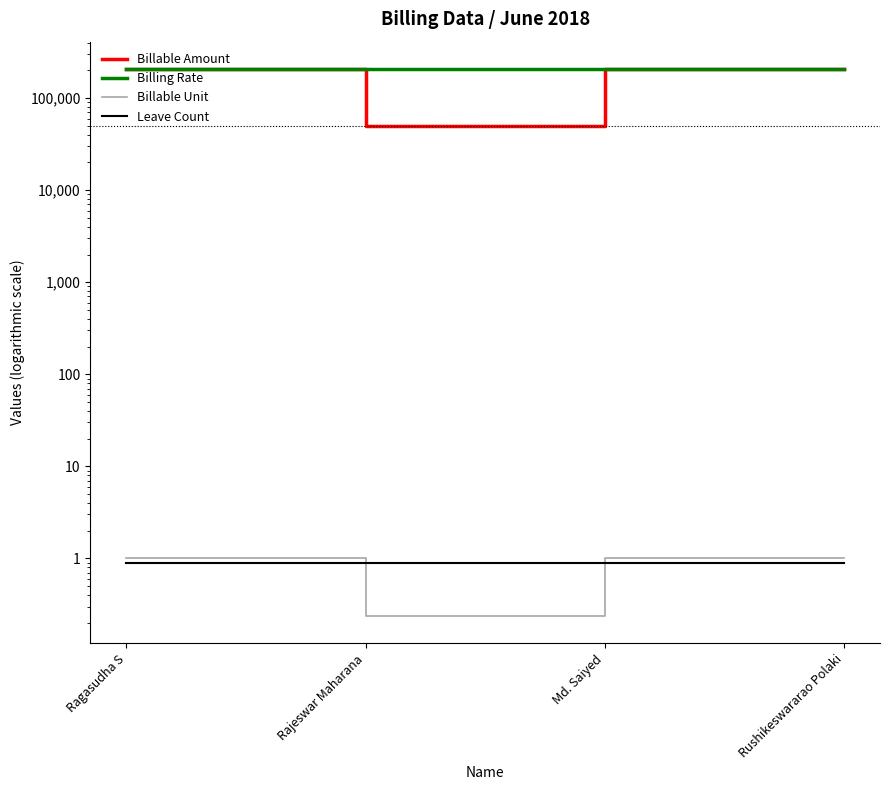

True or false: Leave Count and Billing Rate cross at least once.

False